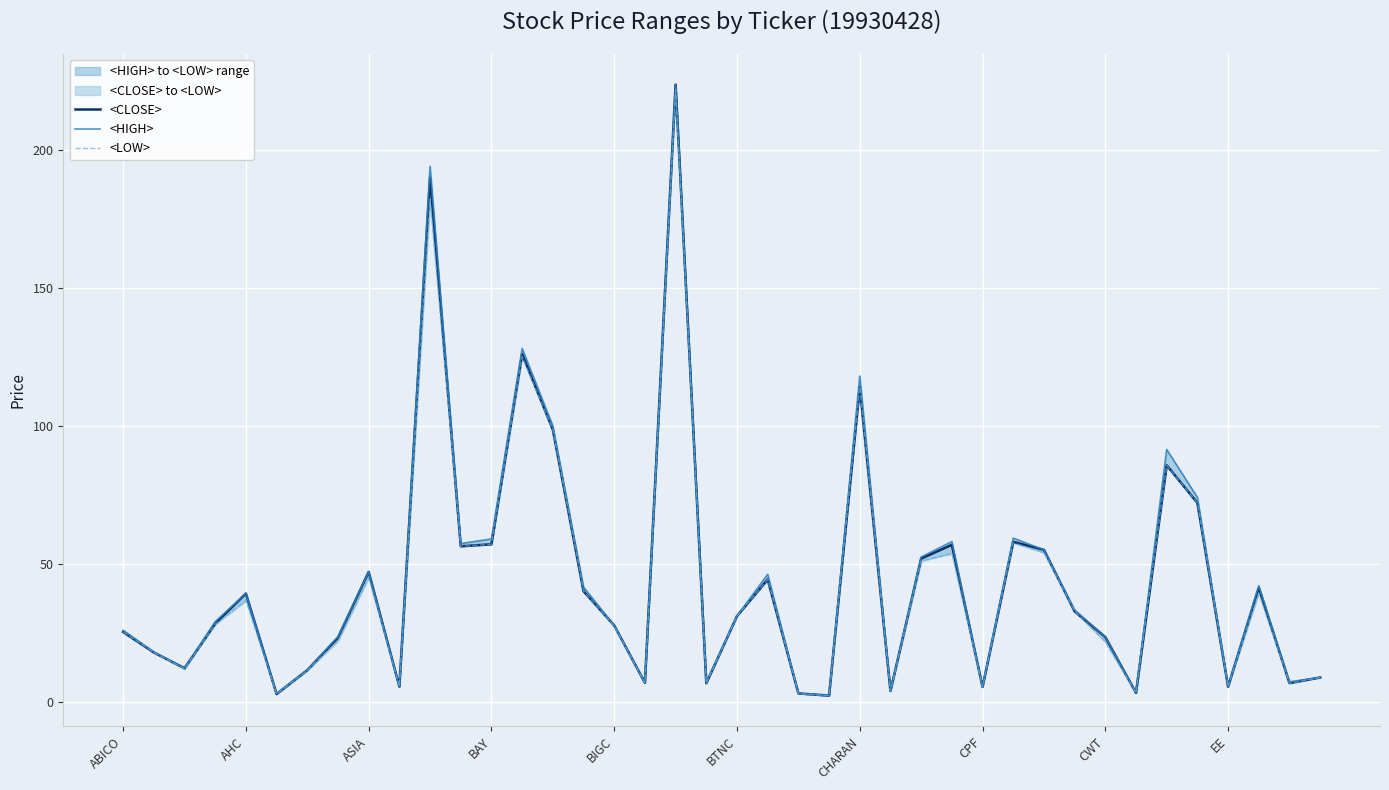

Is it true that <LOW> equals 0.6 at BTNC?

False